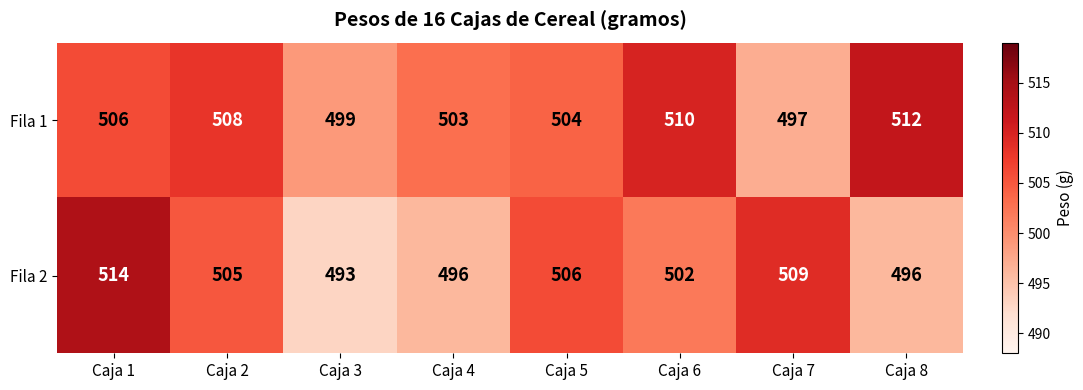

What is the total value across all series at Caja 7?

1006